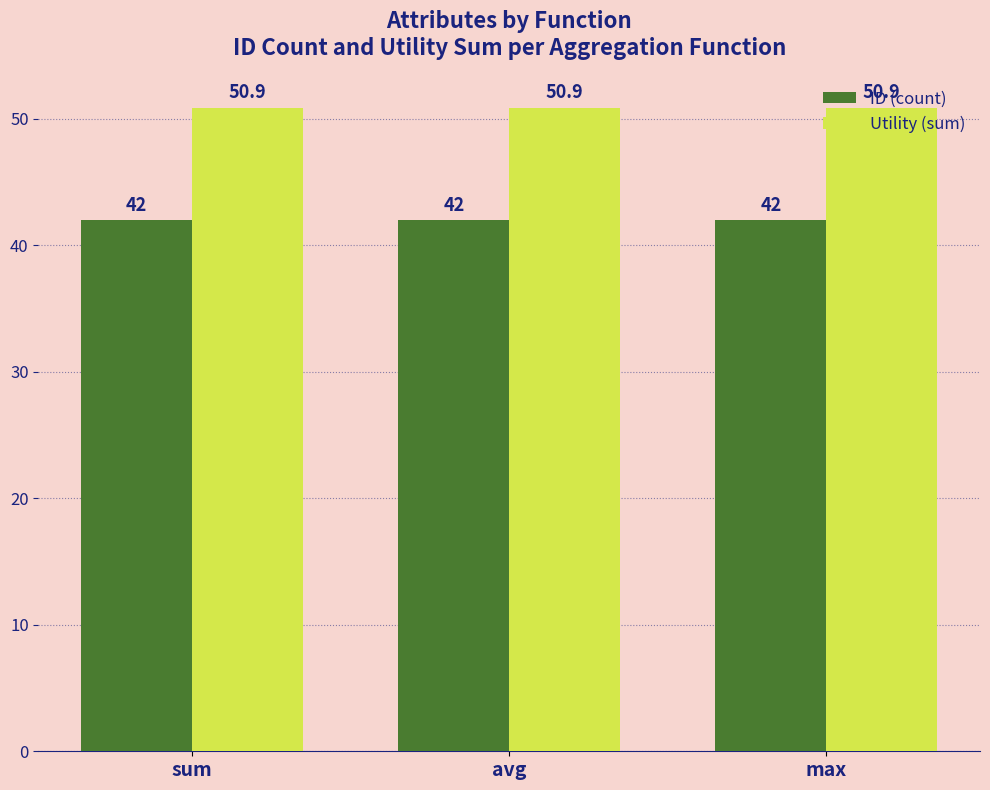

Are the bars grouped side by side (vs. stacked)?

Yes